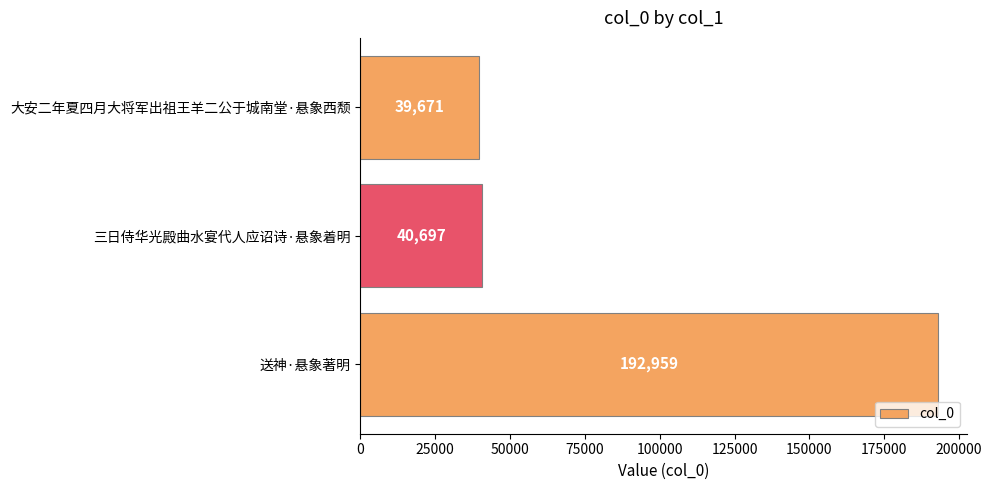

Rank the categories by value from highest to lowest.

送神·悬象著明, 三日侍华光殿曲水宴代人应诏诗·悬象着明, 大安二年夏四月大将军出祖王羊二公于城南堂·悬象西颓